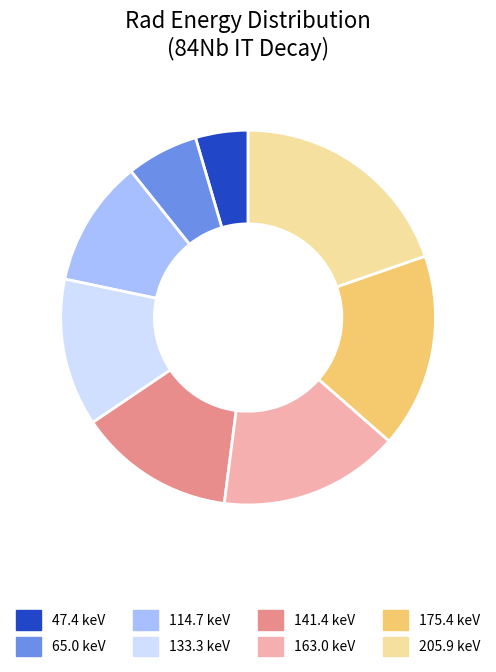

Which has a higher value, 47.4 or 141.4?

141.4